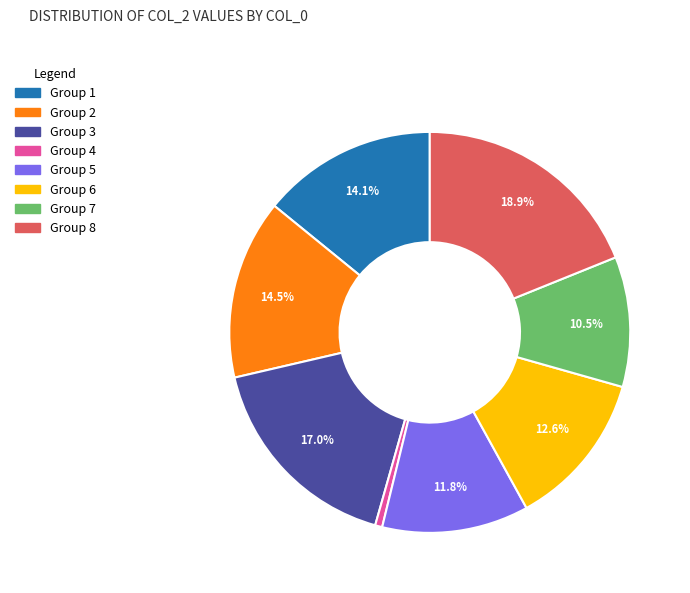

Is there any slice that represents more than half of the pie?

No